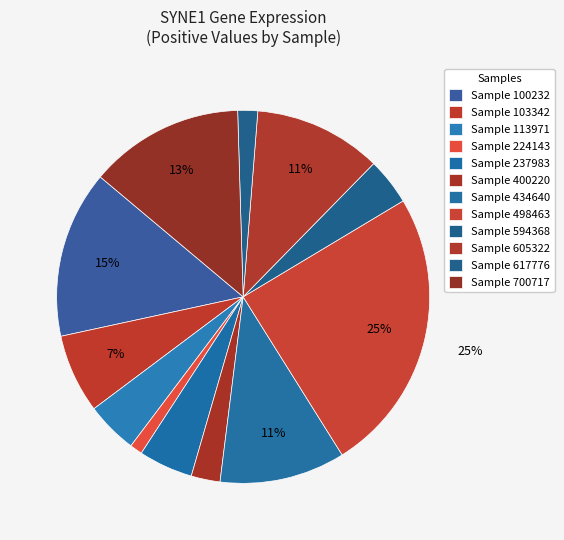

To the nearest percent, what is the difference between the largest and smallest slice percentages?

24%